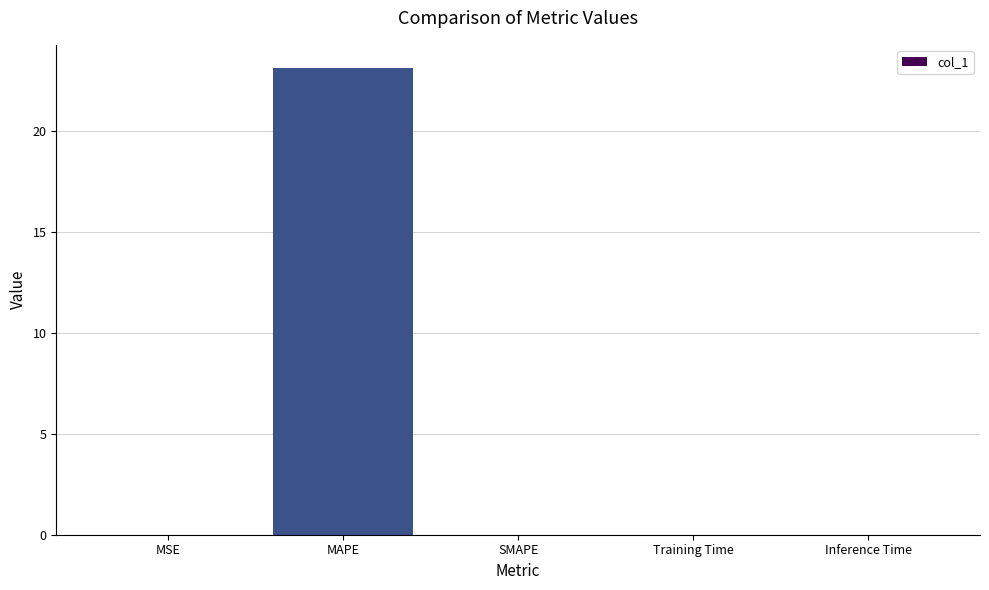

What is the sum of all values?

23.1